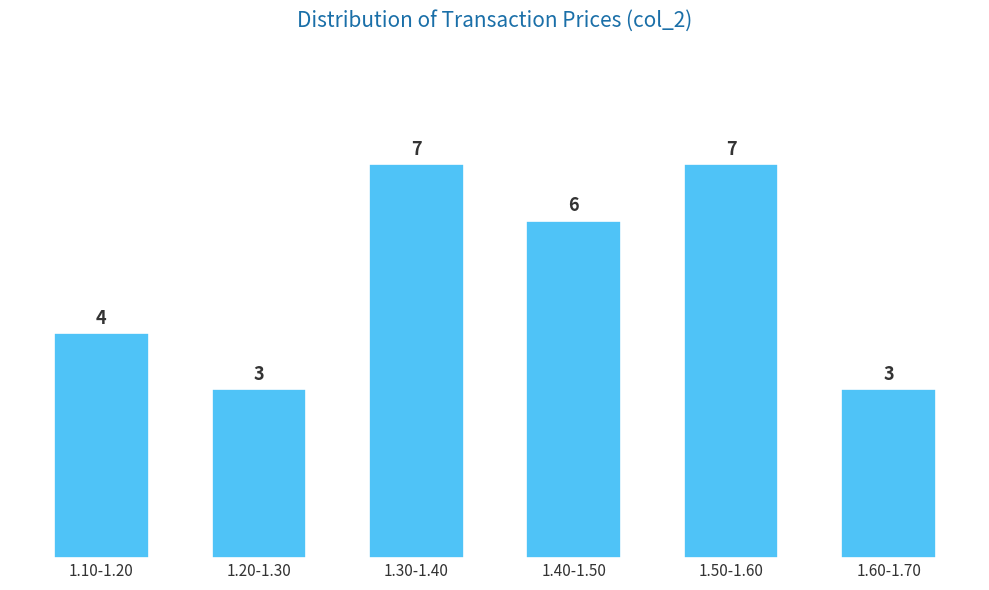

Reading left to right, what are all the values shown in this chart?

1.10-1.20=4	1.20-1.30=3	1.30-1.40=7	1.40-1.50=6	1.50-1.60=7	1.60-1.70=3